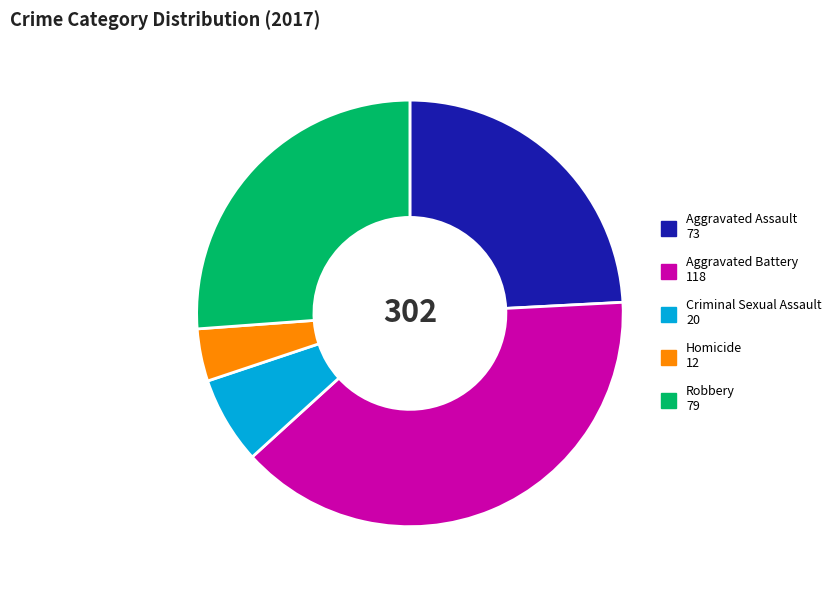

What is the ratio of the value at Criminal Sexual Assault to the value at Homicide?

1.7